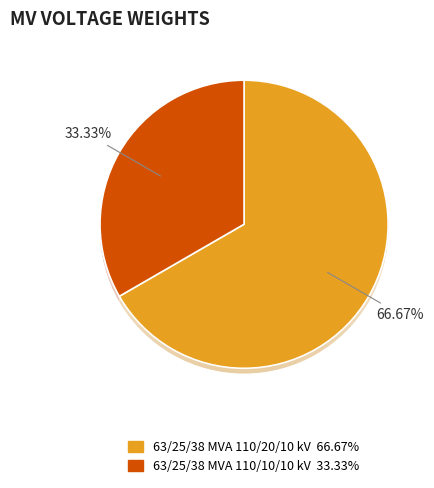

Which slice represents more than half of the pie?

63/25/38 MVA 110/20/10 kV